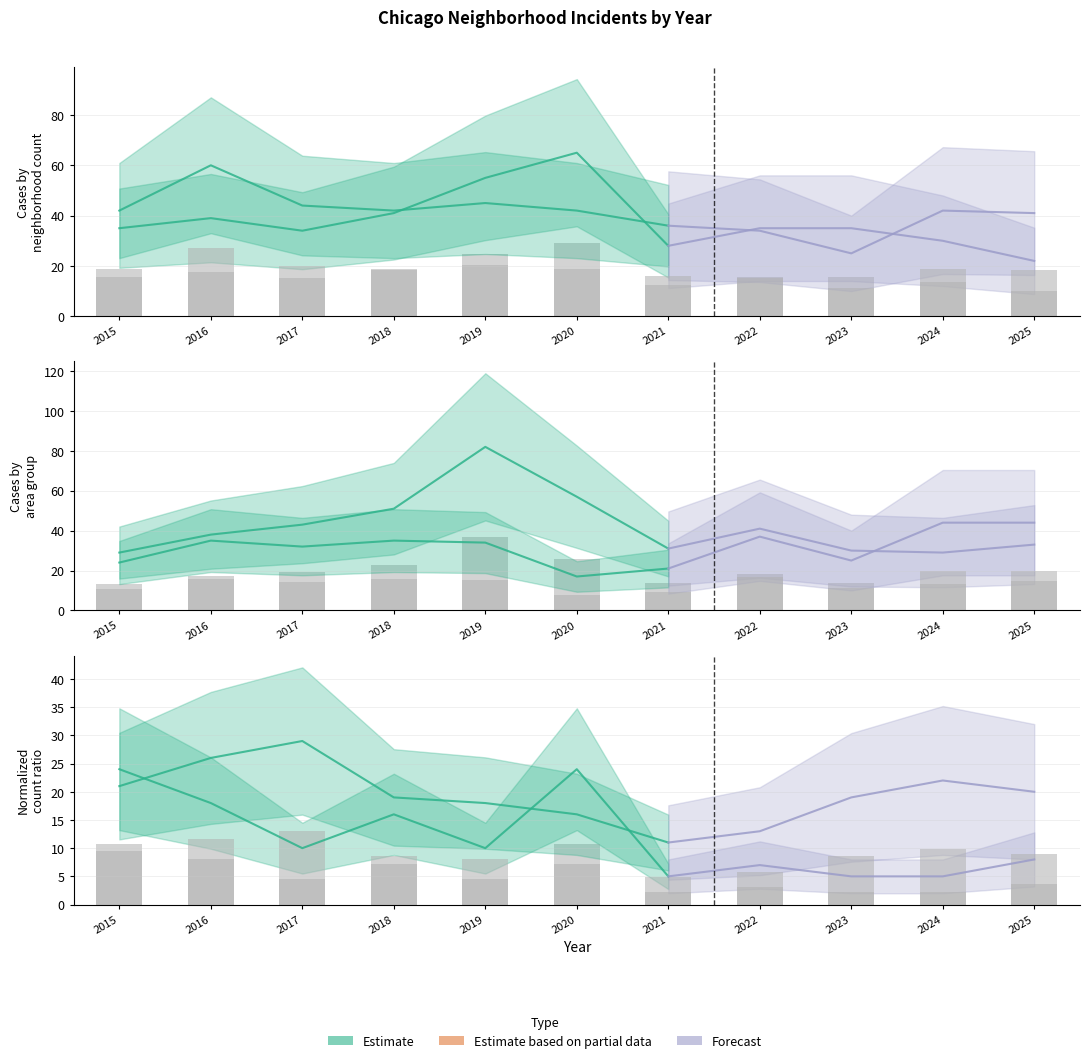

What is the difference between the Reported (Chatham) values at 2016 and 2020?

4.5